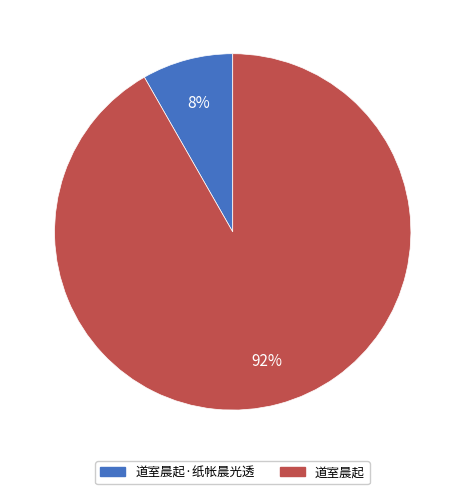

Count the number of slices in the pie.

2